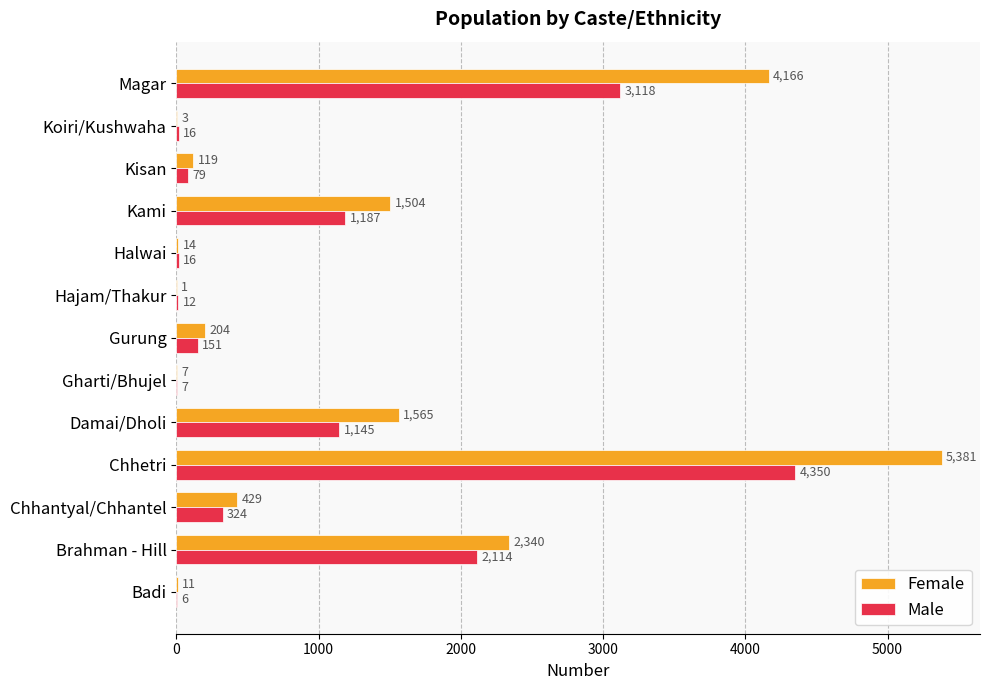

What is the sum of all Female values?

15744